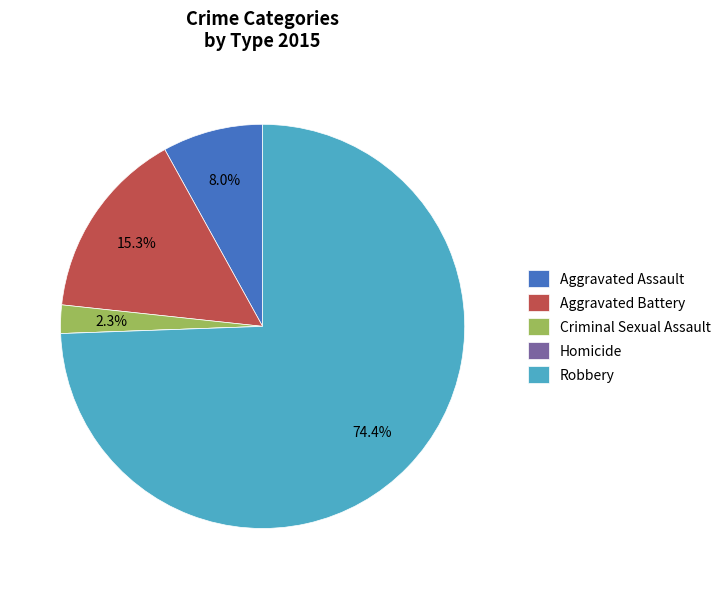

Does any single category account for the majority?

Yes